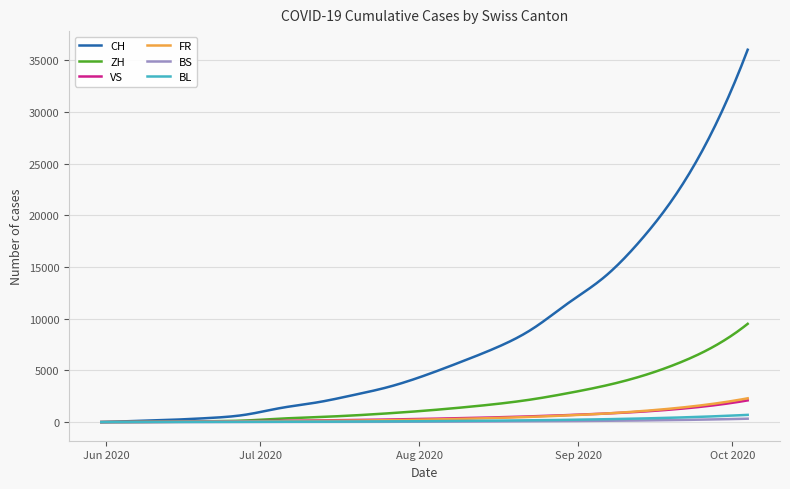

Which series has the largest total across all categories?

CH